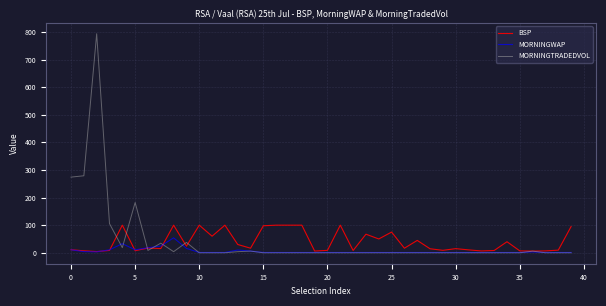

List the series in order of their peak value, highest first.

MORNINGTRADEDVOL, BSP, MORNINGWAP